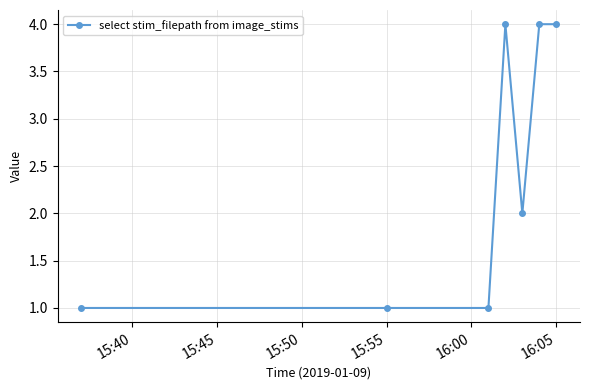

What is the minimum value shown in the chart?

1